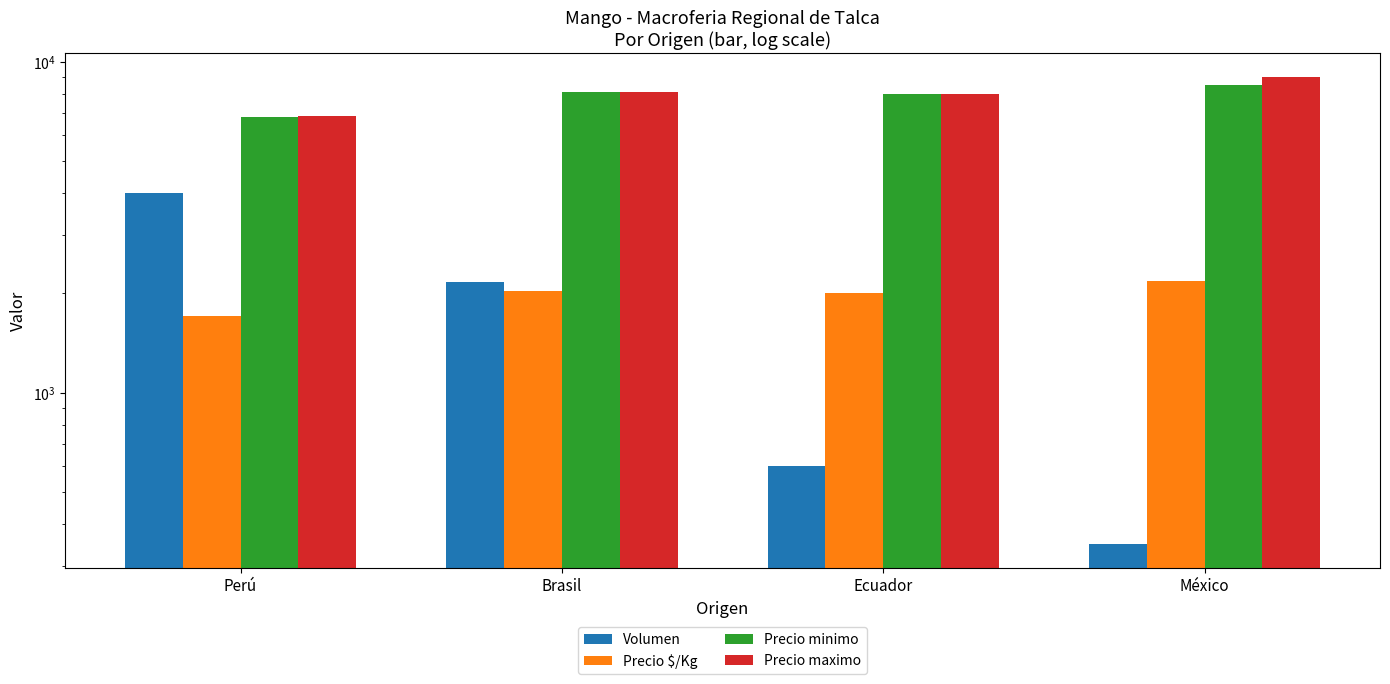

What position from the right is Perú?

4